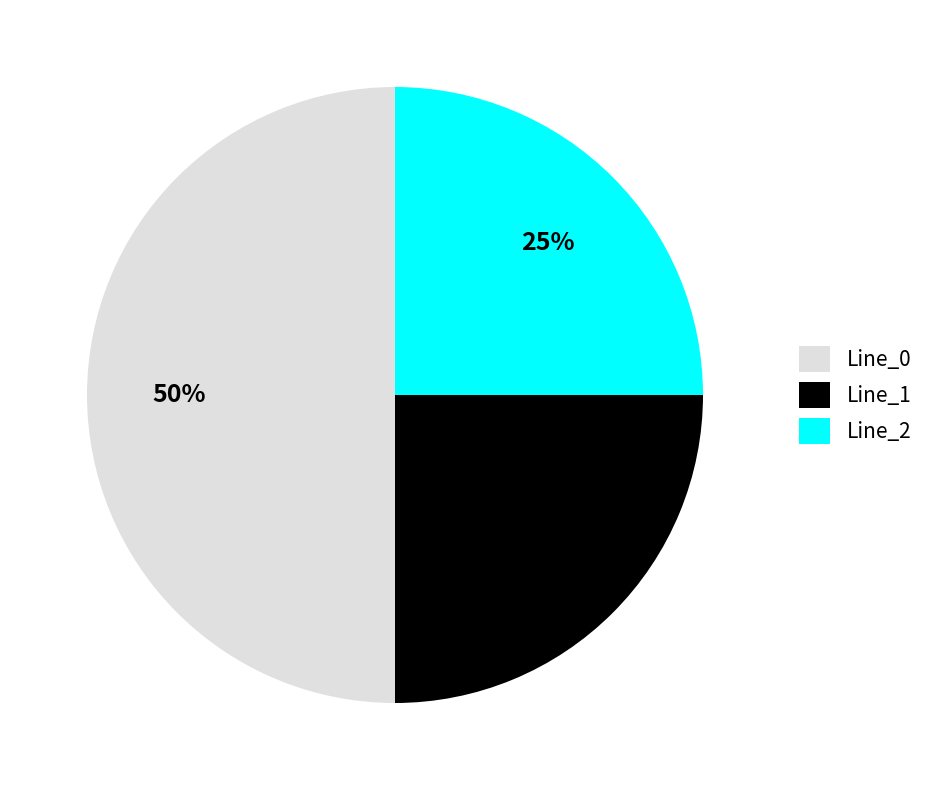

Which category accounts for the majority?

Line_0